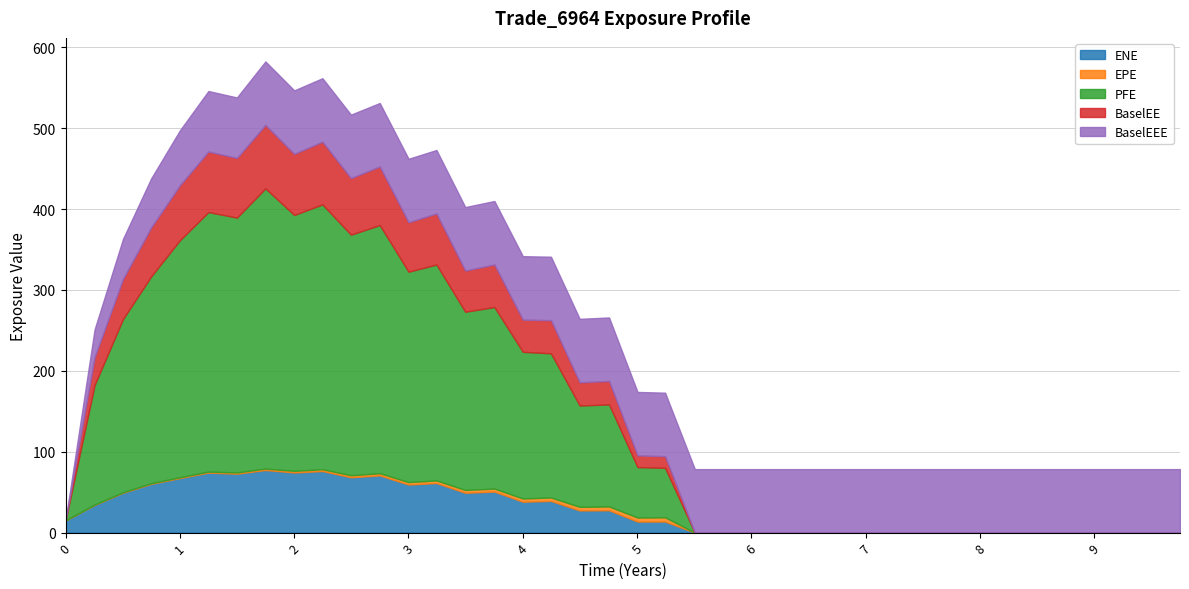

What position from the right is 6.00043?

16